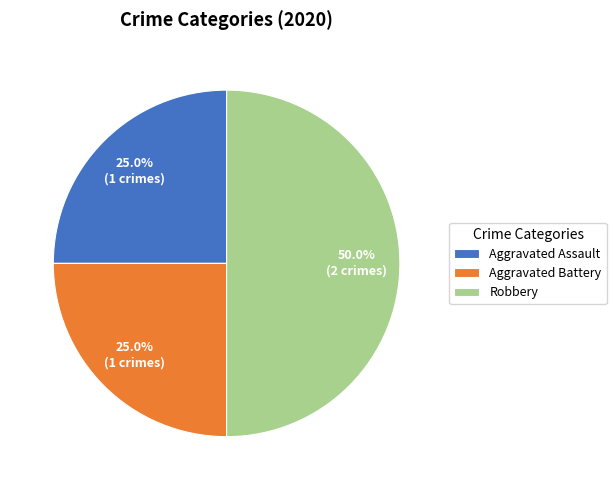

To the nearest percent, what portion does Robbery represent?

50%